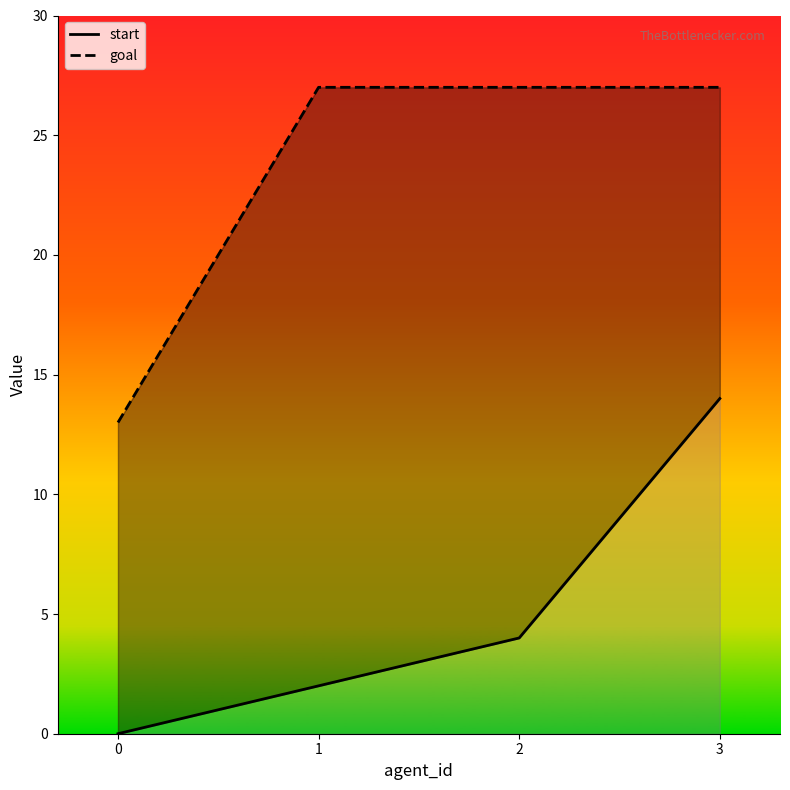

What is the spread (max minus min) of values at 3?

13